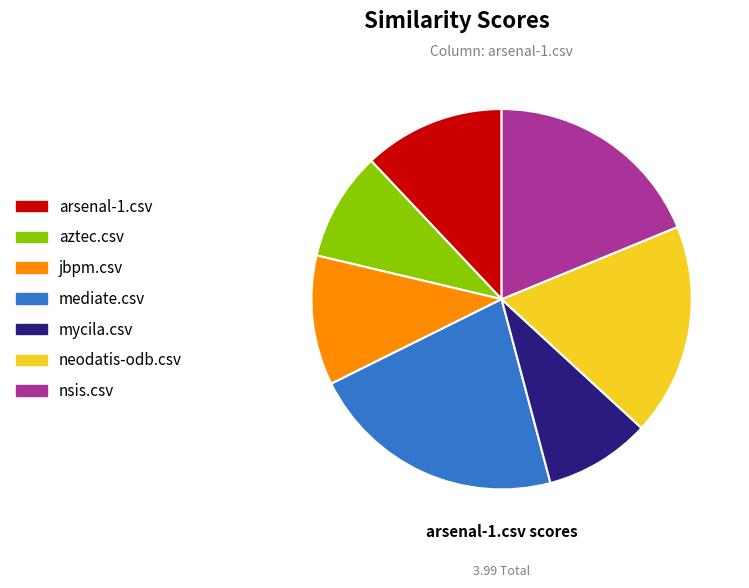

Is the sum of nsis.csv and aztec.csv greater than half?

No